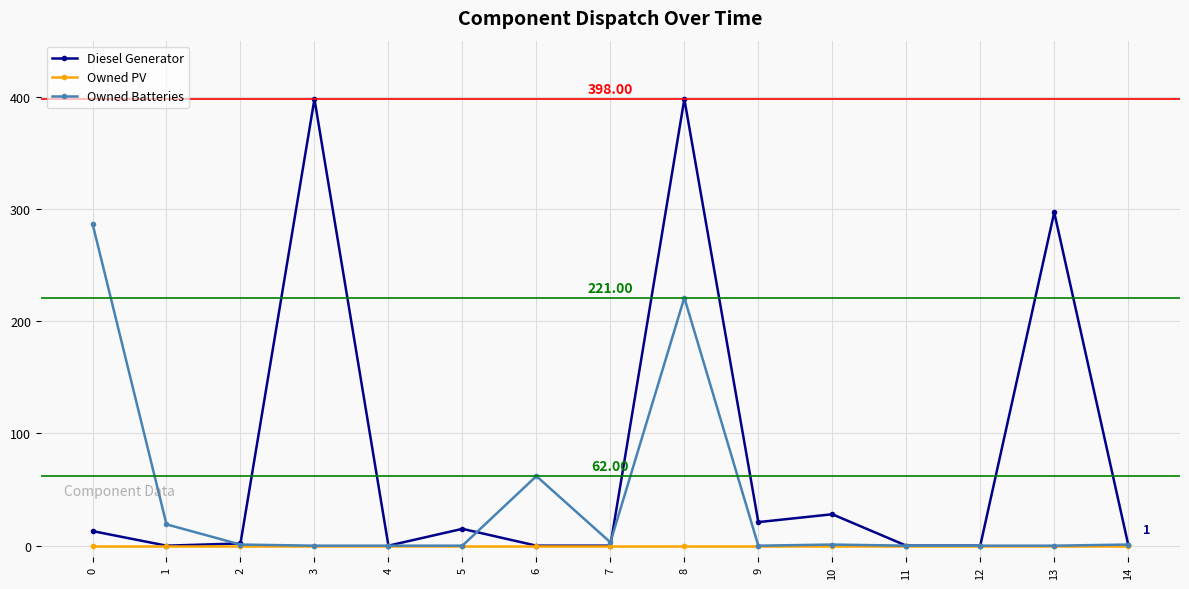

Which series has the largest range (max minus min)?

Diesel Generator